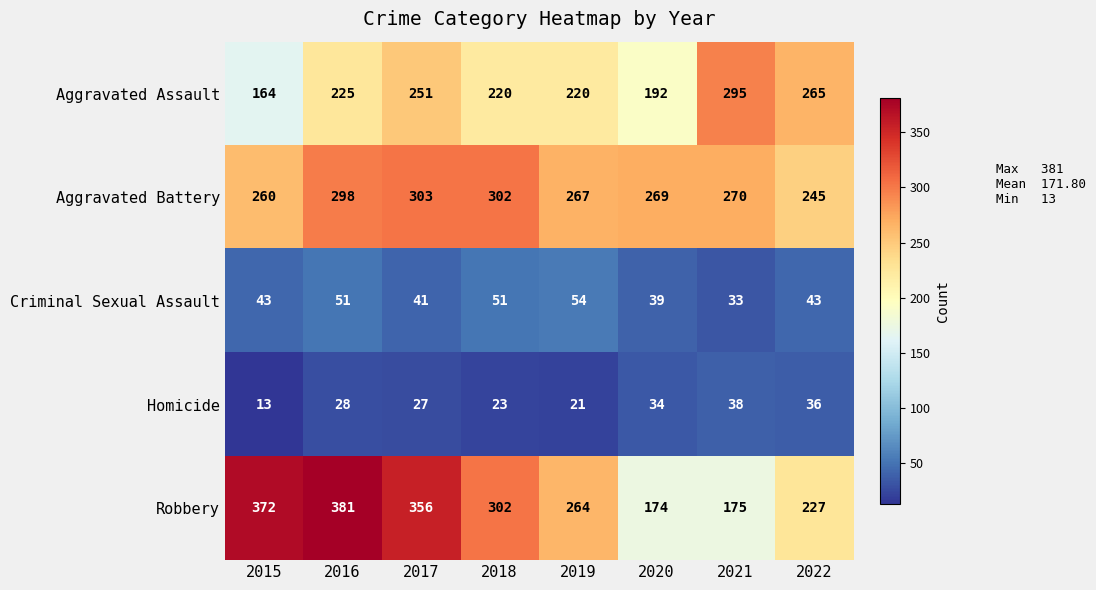

How many distinct data groups are displayed?

5